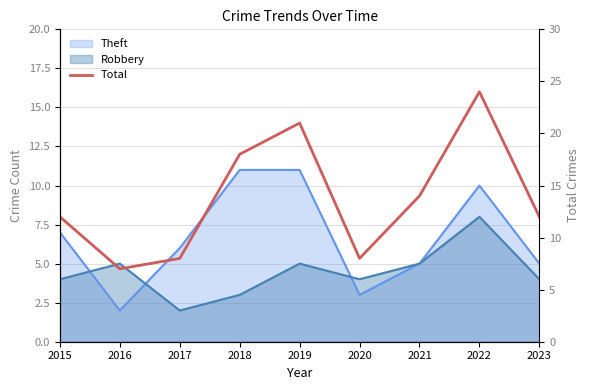

How many data points are above 12?

4